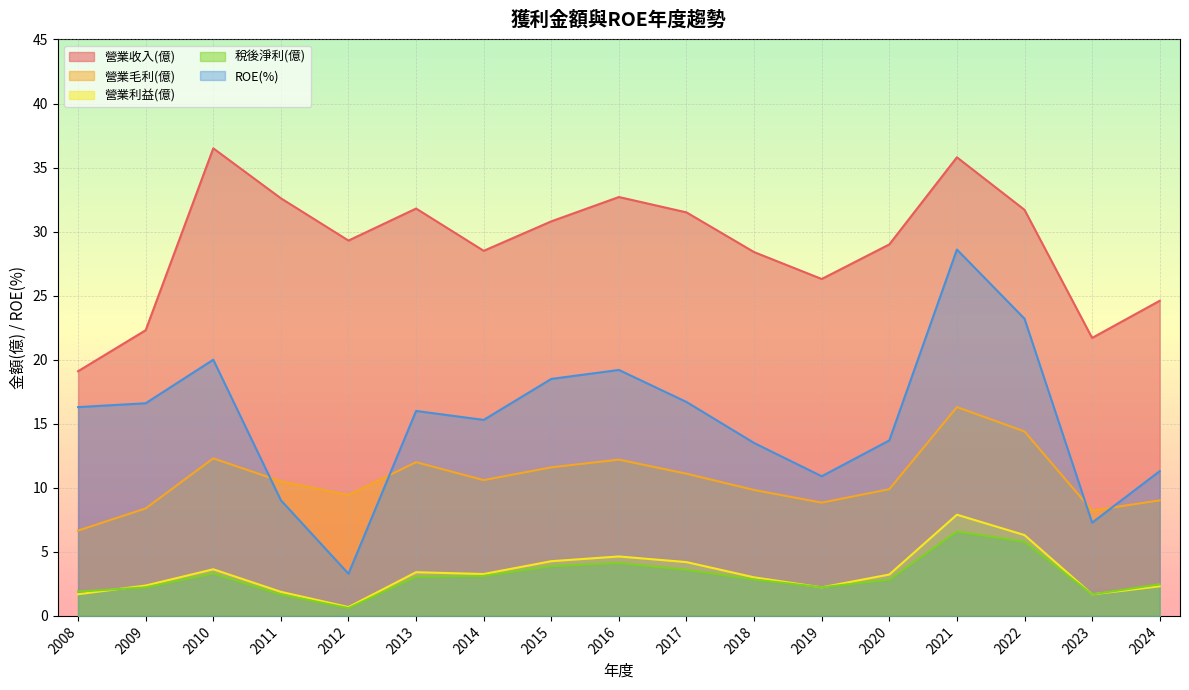

What is the spread (max minus min) of values at 2011?

30.9